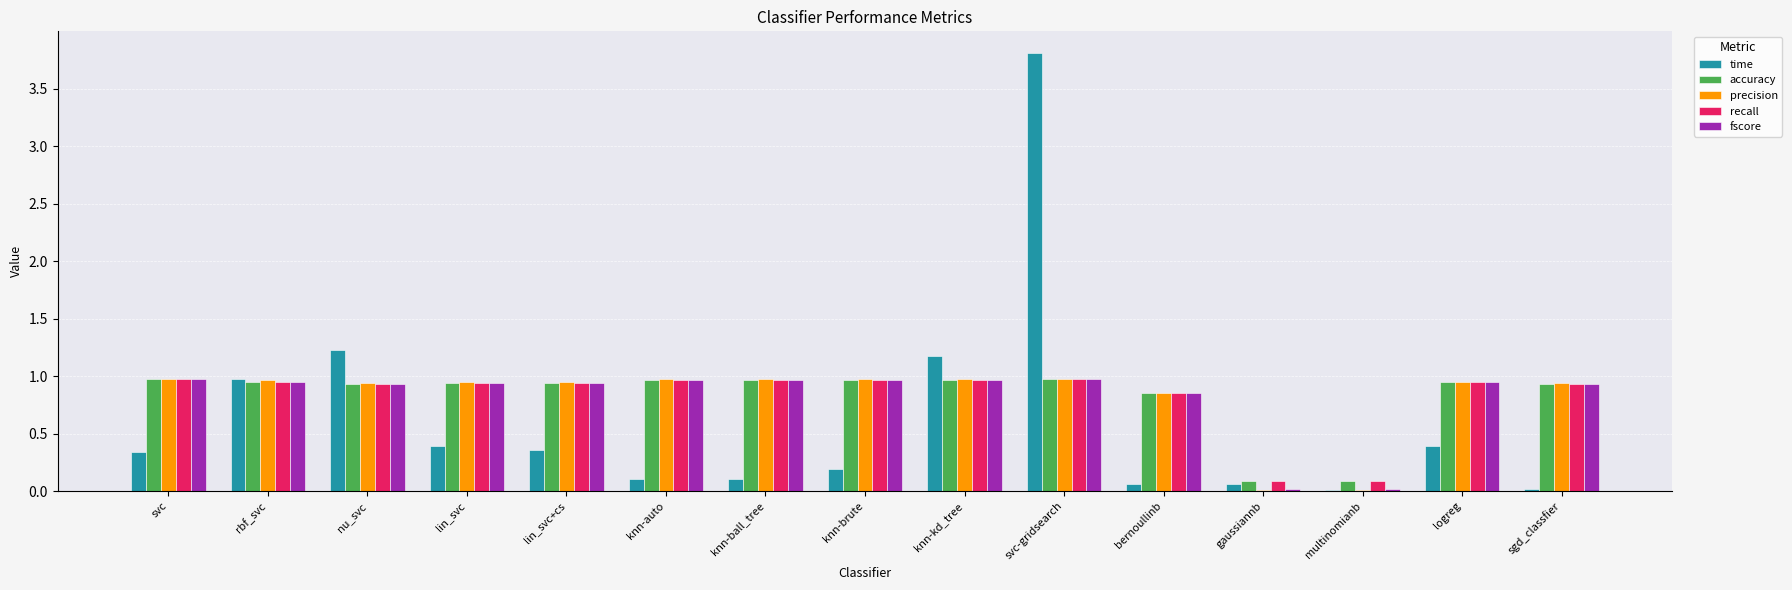

Which series has the widest spread of values?

time